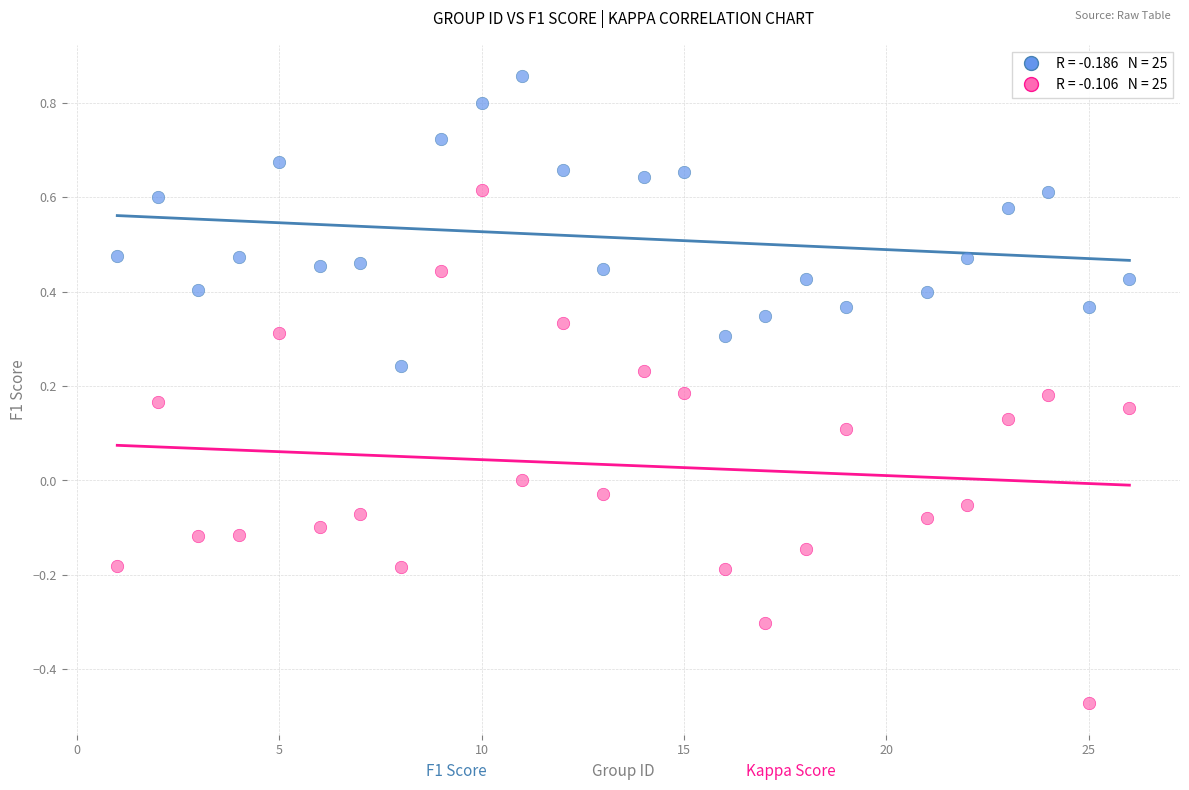

Across all data points, what is the range of Y values (max minus min)?

1.3